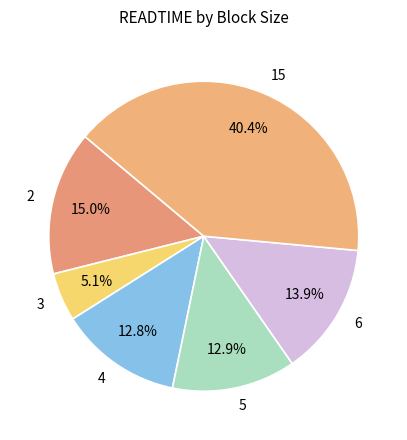

Which category has the smallest portion of the pie?

3